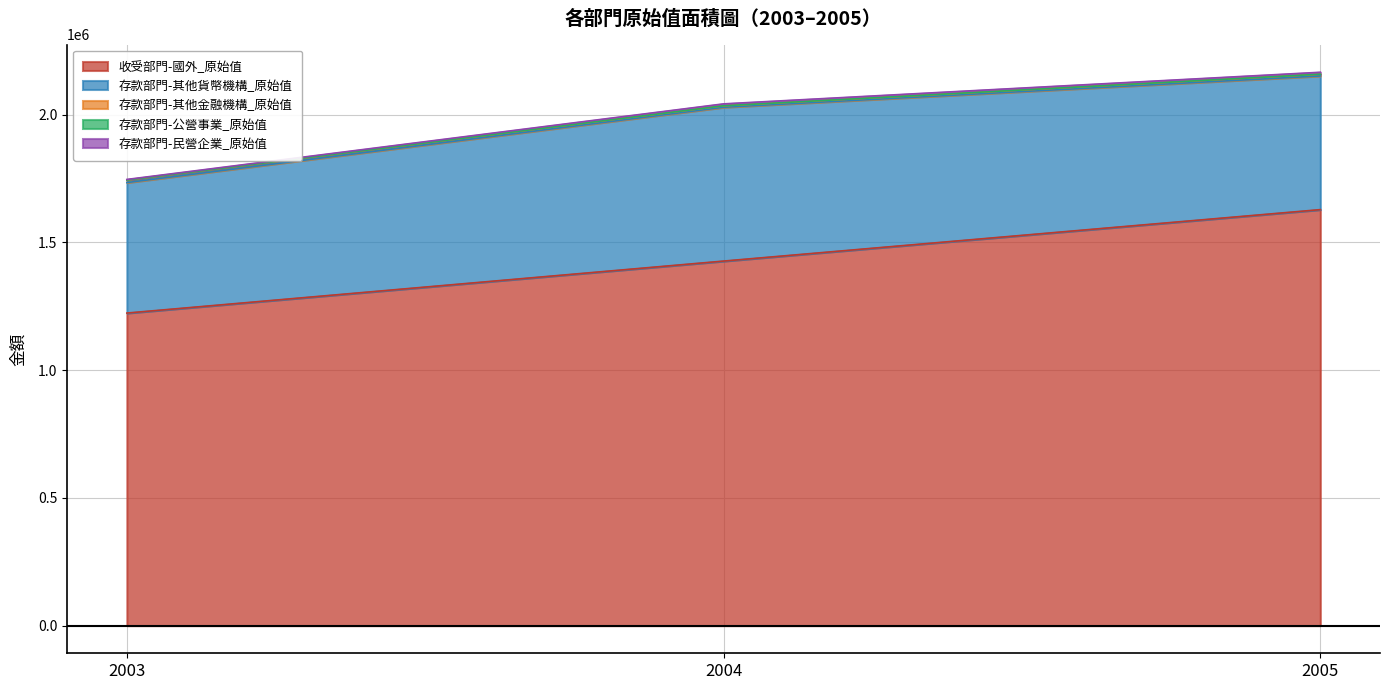

What are all the series names shown in the legend?

收受部門-國外_原始值, 存款部門-其他貨幣機構_原始值, 存款部門-其他金融機構_原始值, 存款部門-公營事業_原始值, 存款部門-民營企業_原始值